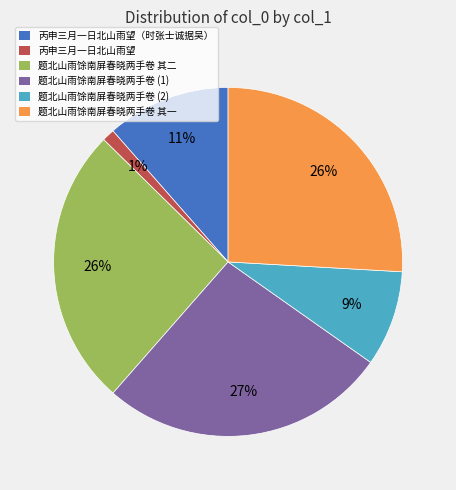

To the nearest percent, what is the difference between the largest and smallest slice percentages?

26%